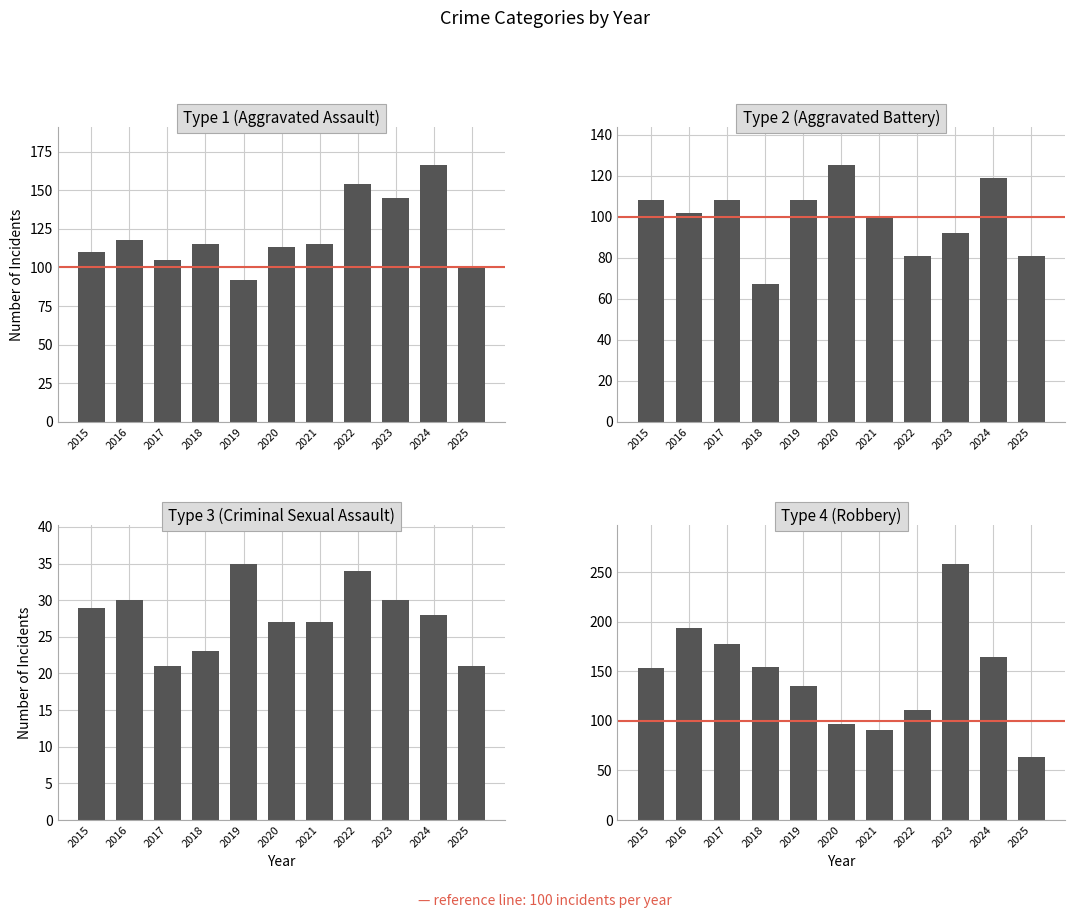

At which category does the chart reach its minimum across all series?

2017